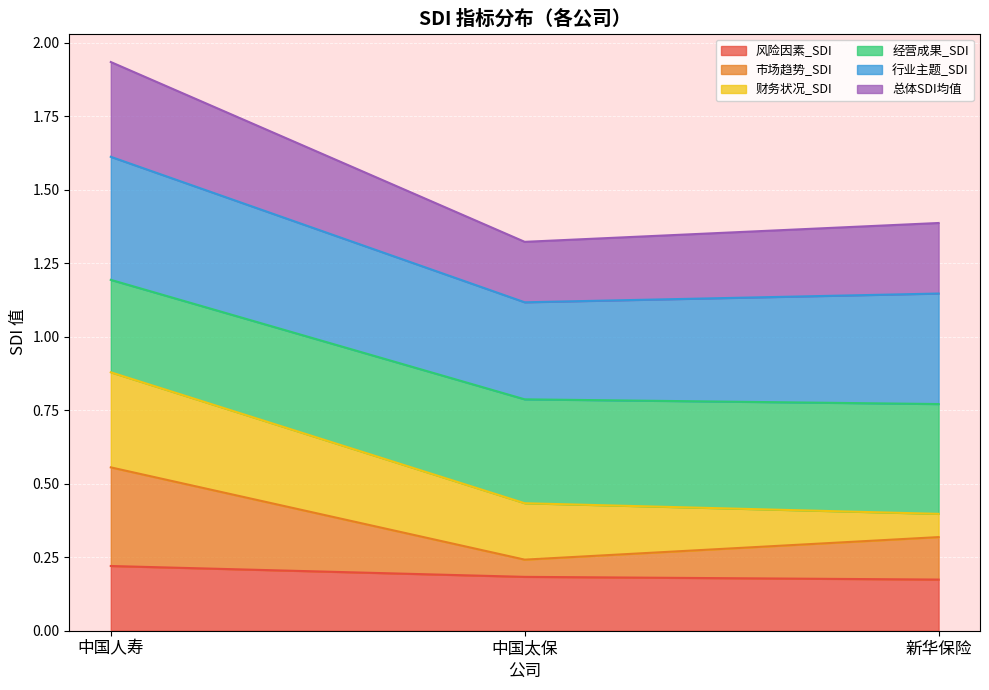

What is the label of the 2nd point from the left?

中国太保